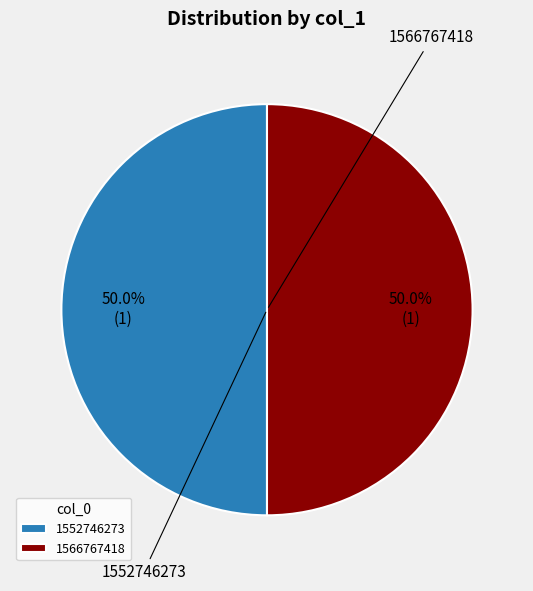

To the nearest percent, what is the difference between the 1566767418 and 1552746273 slice percentages?

0%